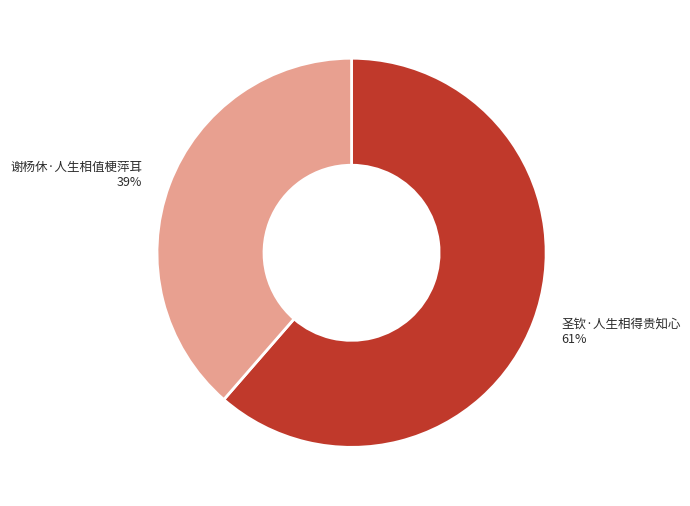

To the nearest percent, what percentage of the pie is 圣钦·人生相得贵知心?

61%